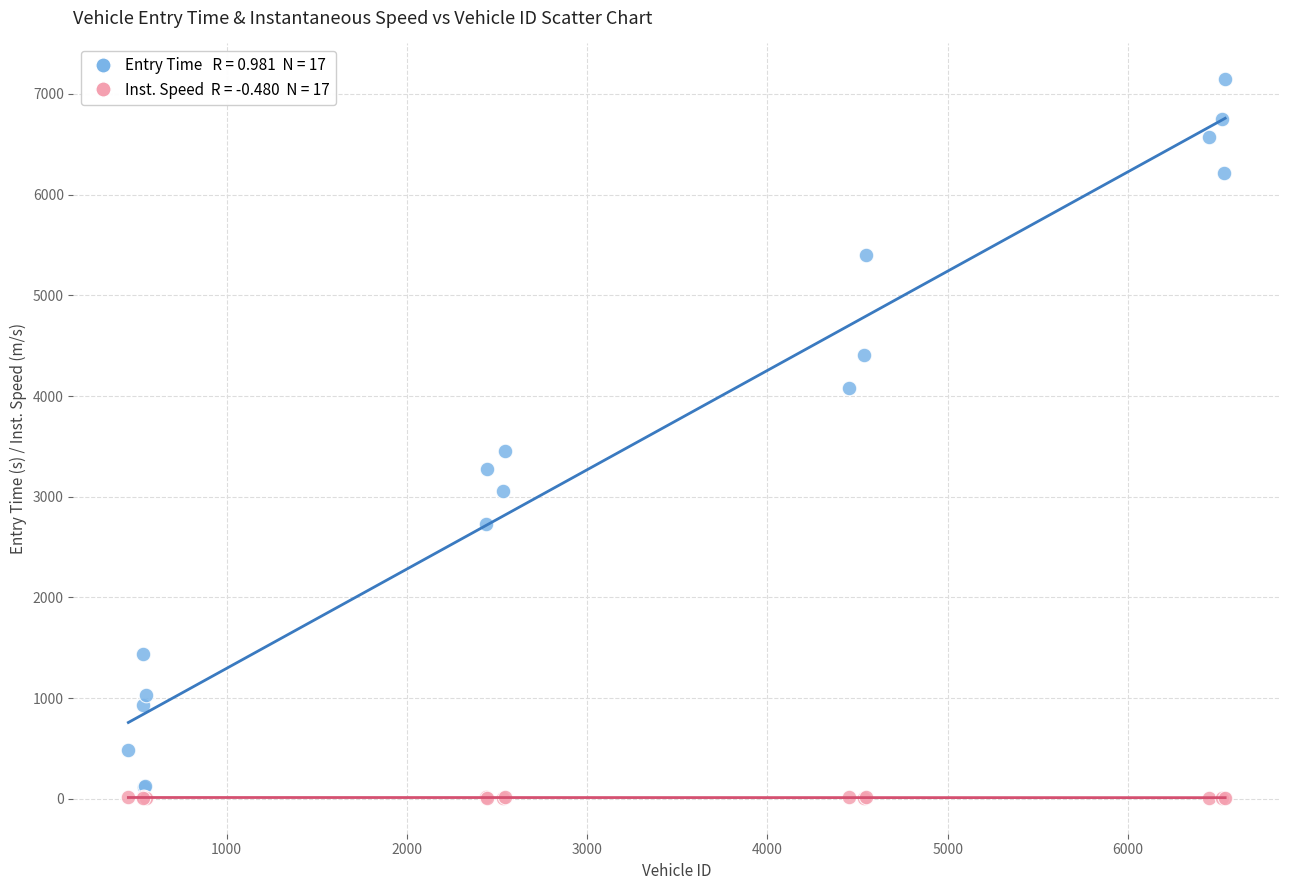

Across all series, what Y value is closest to 3577?

3452.5